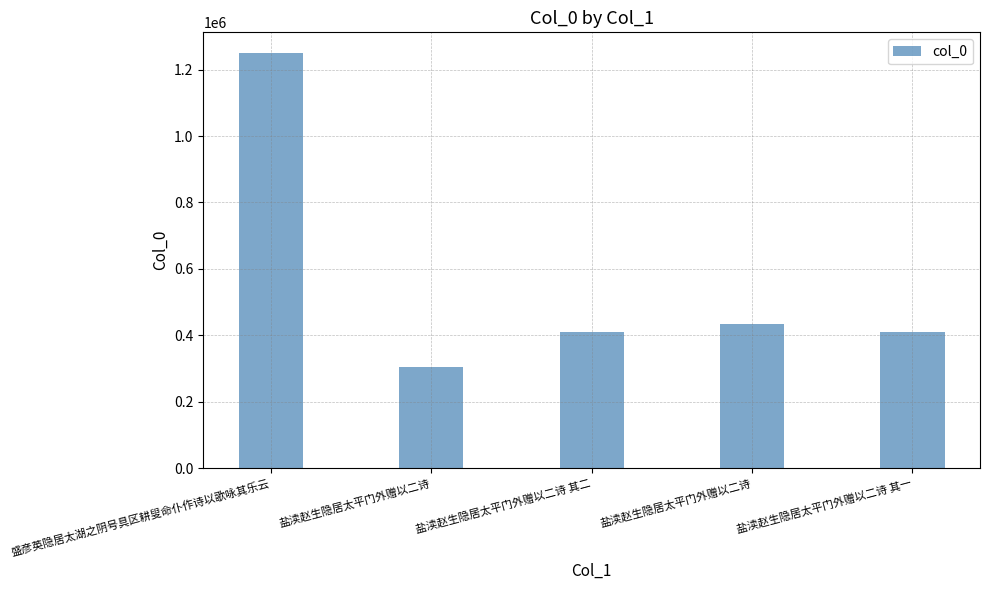

How many values are below 408463?

2